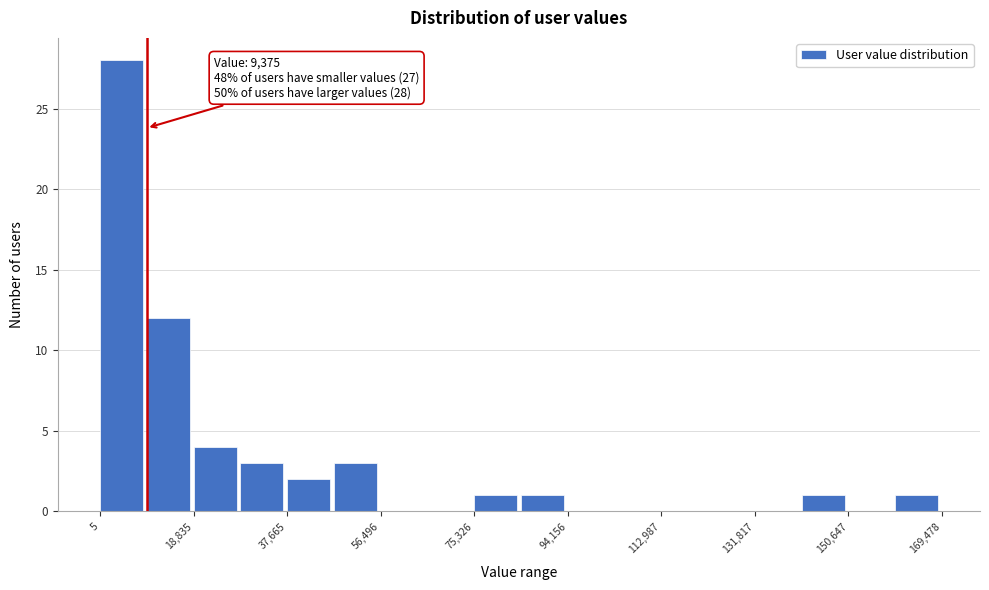

Over which range of the x-axis is the bar tallest?

0 to 10000